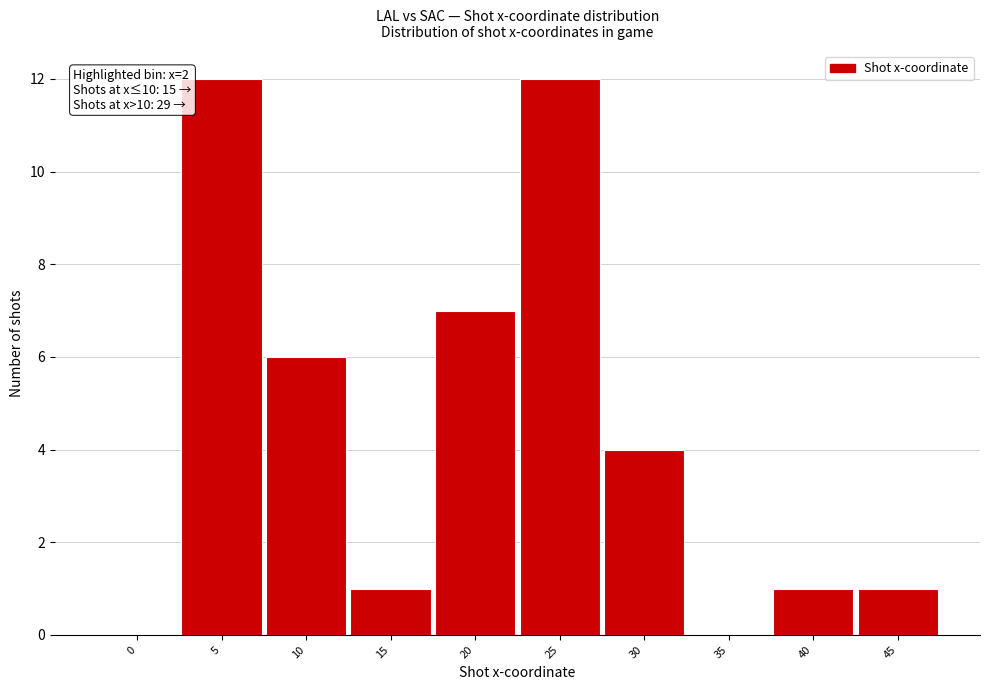

Reading left to right, transcribe all the data shown in this chart.

0=0	5=12	10=6	15=1	20=7	25=12	30=4	35=0	40=1	45=1